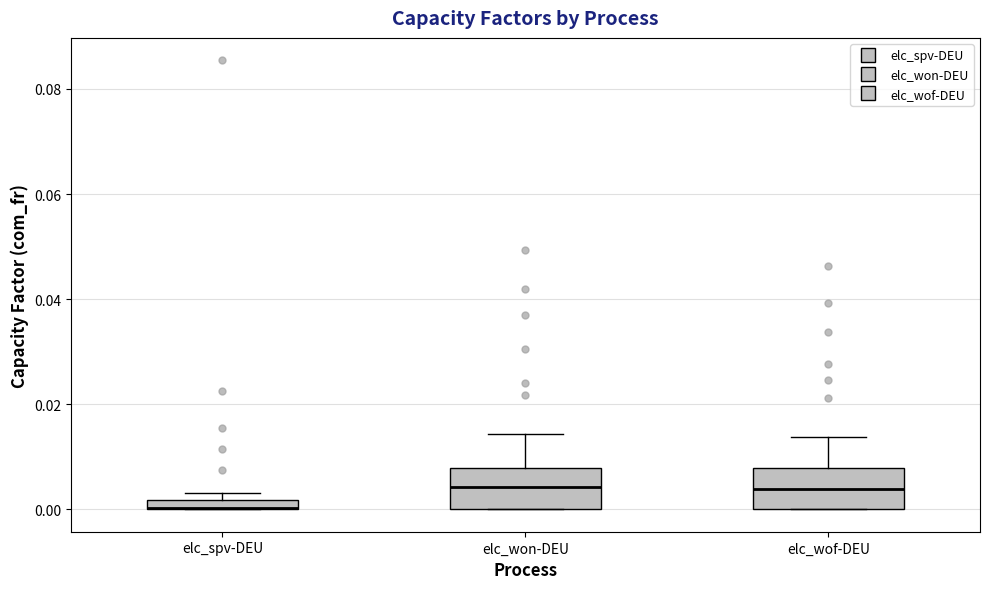

Where does the upper whisker of the box for elc_won-DEU end on the y-axis? The values are not printed on the chart, so give them approximately, as read against the axis.

0.014